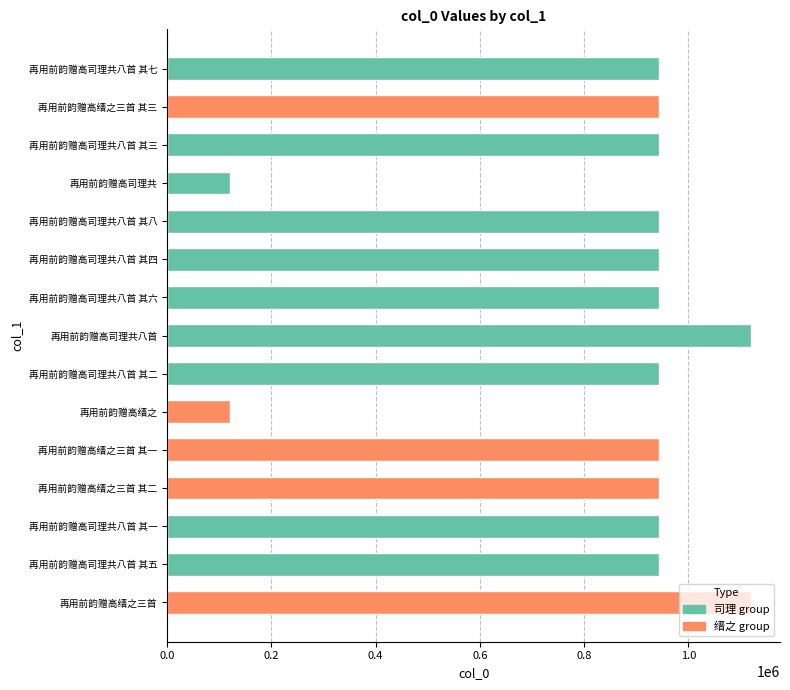

Is it true that 司理 group equals 386729 at 再用前韵赠高司理共八首 其五?

False